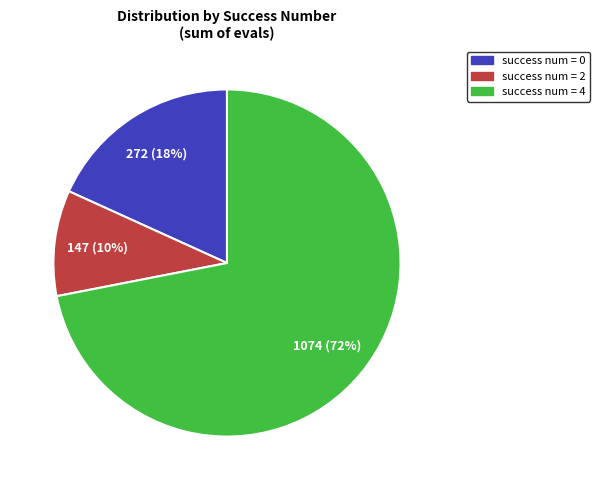

To the nearest percent, what is the average slice percentage?

33%